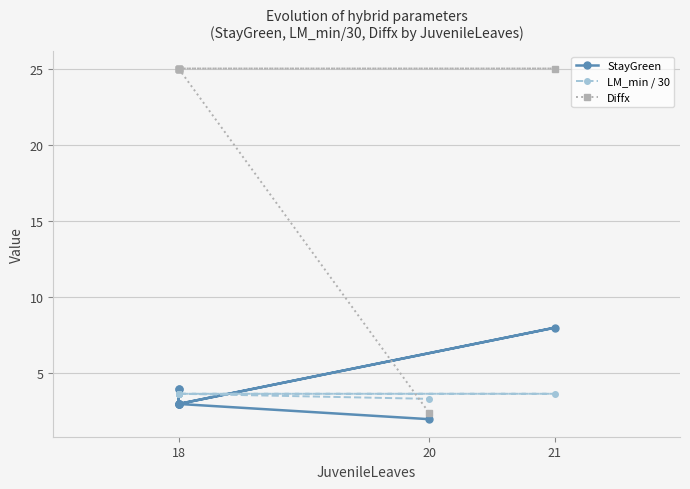

How many data points in Diffx are less than 25?

1